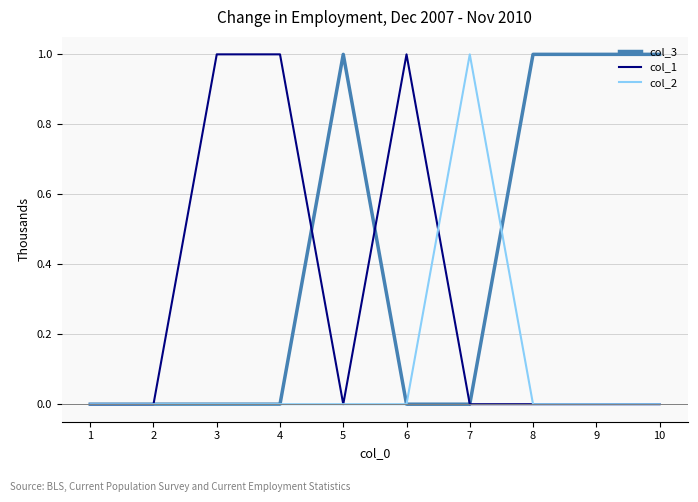

Rank the series by their average value, from highest to lowest.

col_3, col_1, col_2